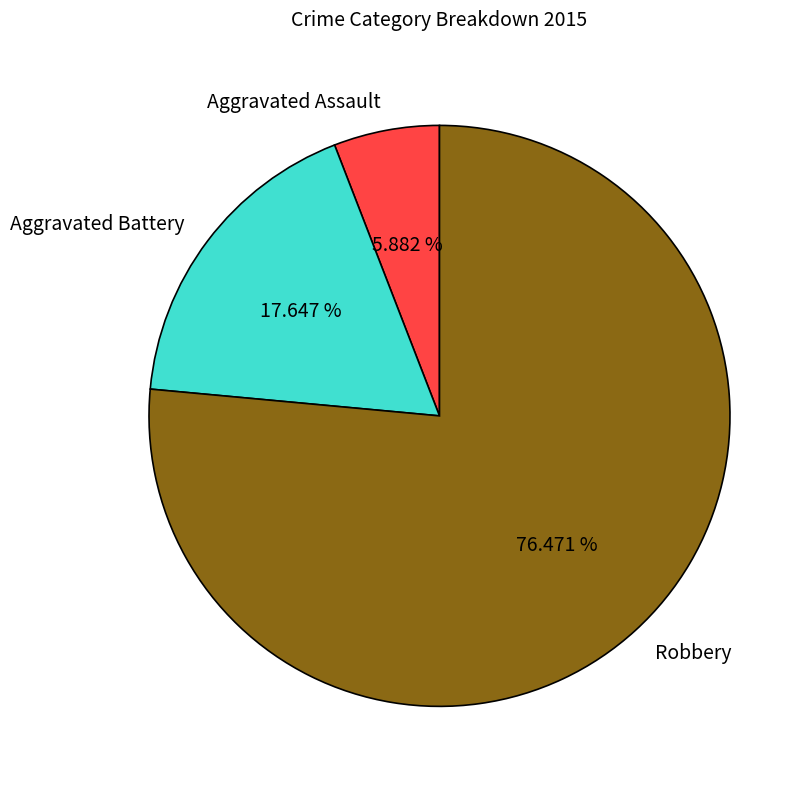

Count the number of slices in the pie.

3